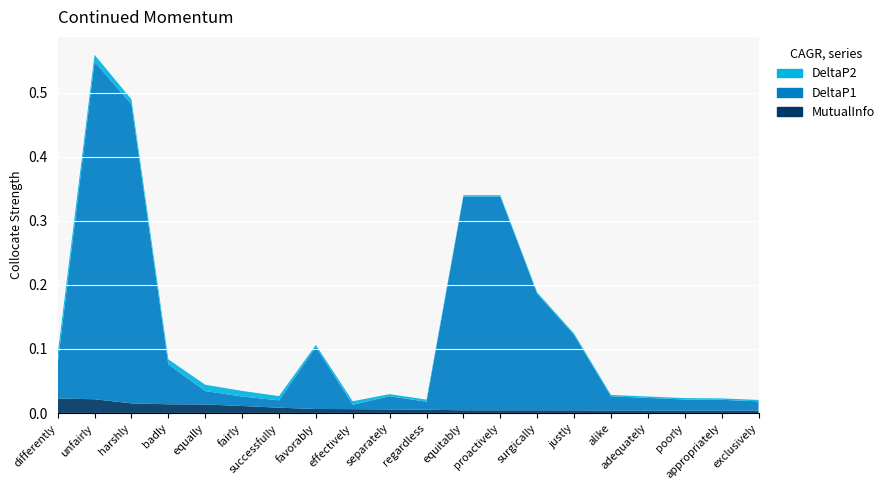

Reading left to right, what are all the values shown in this chart?

MutualInfo: differently=0.0	unfairly=0.0	harshly=0.0	badly=0.0	equally=0.0	fairly=0.0	successfully=0.0	favorably=0.0	effectively=0.0	separately=0.0	regardless=0.0	equitably=0.0	proactively=0.0	surgically=0.0	justly=0.0	alike=0.0	adequately=0.0	poorly=0.0	appropriately=0.0	exclusively=0.0
DeltaP1: differently=0.1	unfairly=0.5	harshly=0.5	badly=0.1	equally=0.0	fairly=0.0	successfully=0.0	favorably=0.1	effectively=0.0	separately=0.0	regardless=0.0	equitably=0.3	proactively=0.3	surgically=0.2	justly=0.1	alike=0.0	adequately=0.0	poorly=0.0	appropriately=0.0	exclusively=0.0
DeltaP2: differently=0.0	unfairly=0.0	harshly=0.0	badly=0.0	equally=0.0	fairly=0.0	successfully=0.0	favorably=0.0	effectively=0.0	separately=0.0	regardless=0.0	equitably=0.0	proactively=0.0	surgically=0.0	justly=0.0	alike=0.0	adequately=0.0	poorly=0.0	appropriately=0.0	exclusively=0.0